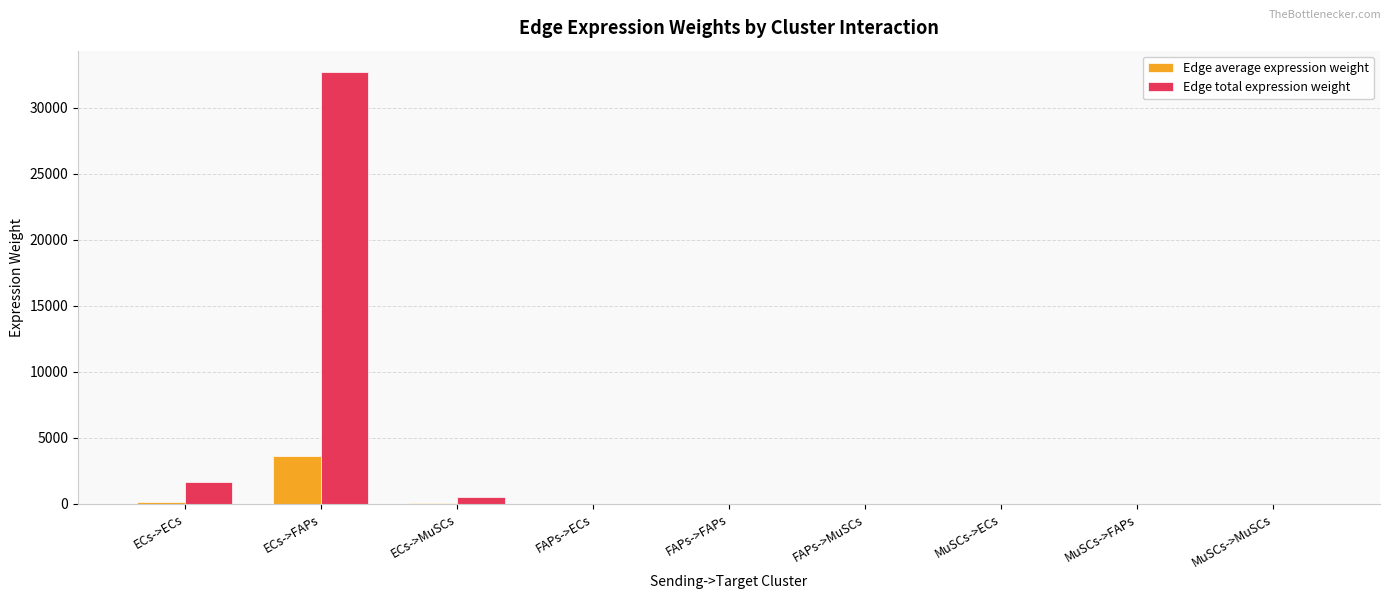

Which series has the largest total across all categories?

Edge total expression weight